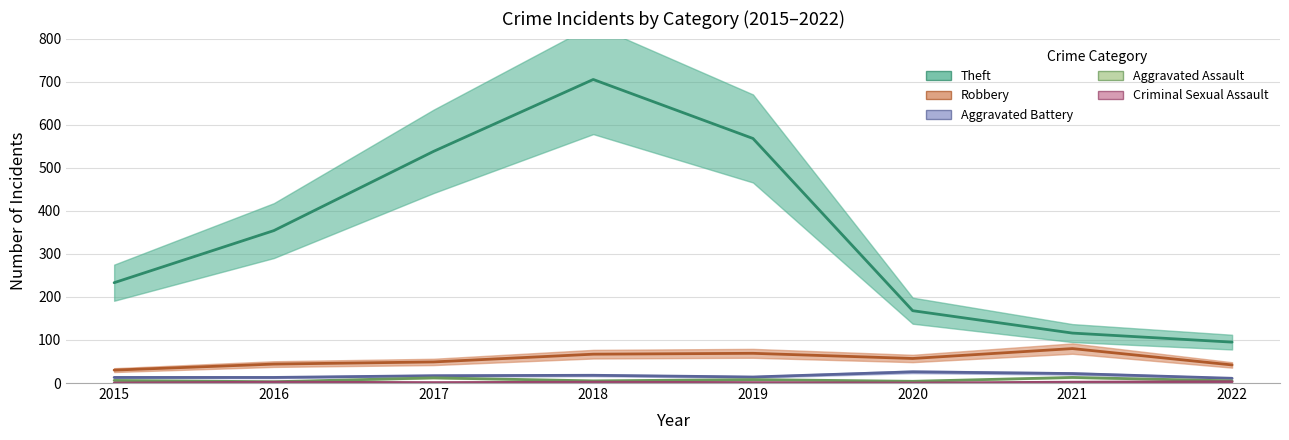

True or false: Criminal Sexual Assault has more than 0 points higher than both neighbors.

True